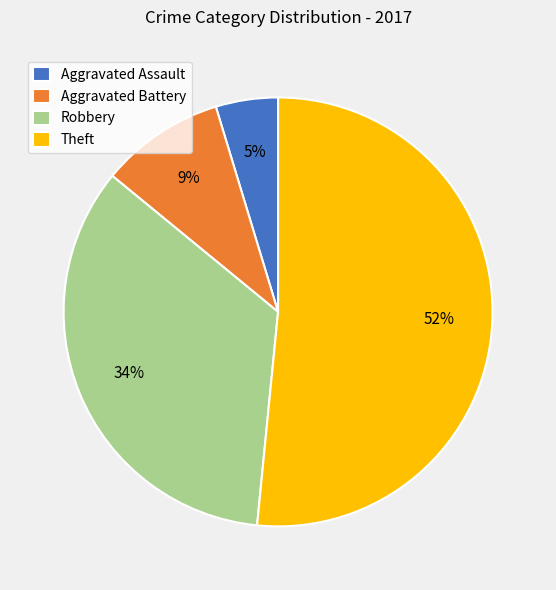

Which slice represents more than half of the pie?

Theft